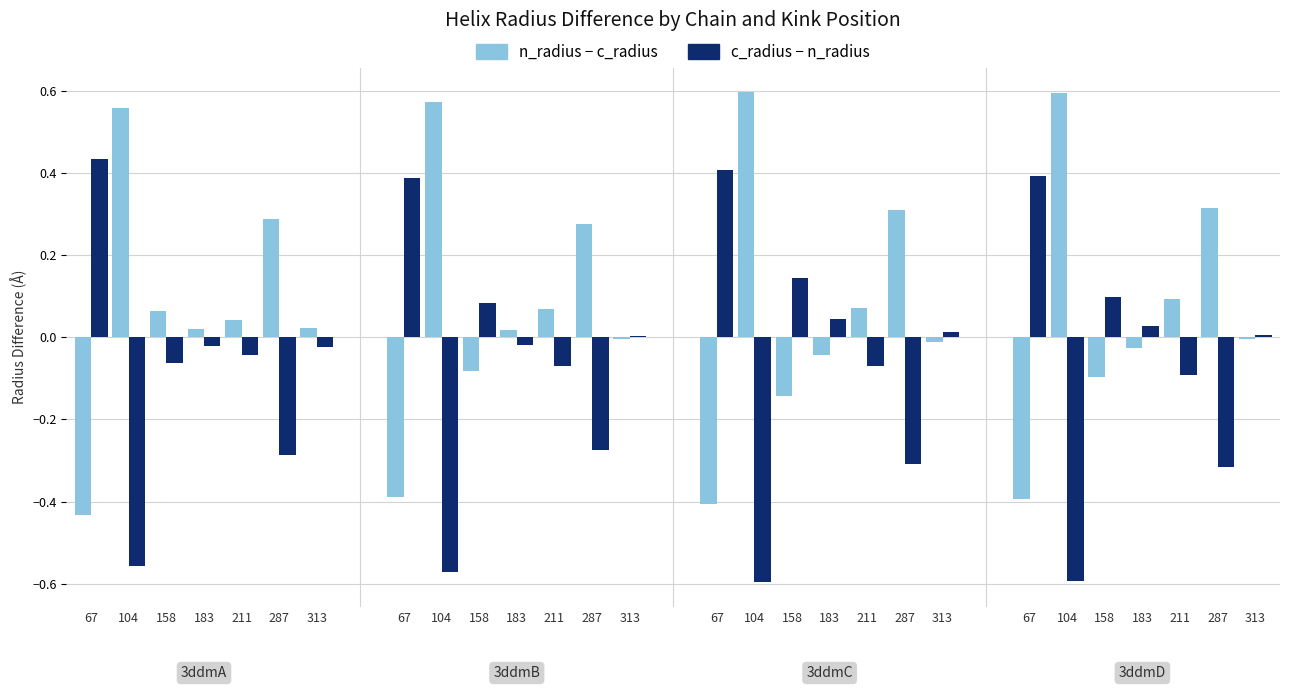

How many categories are shown in the chart?

28